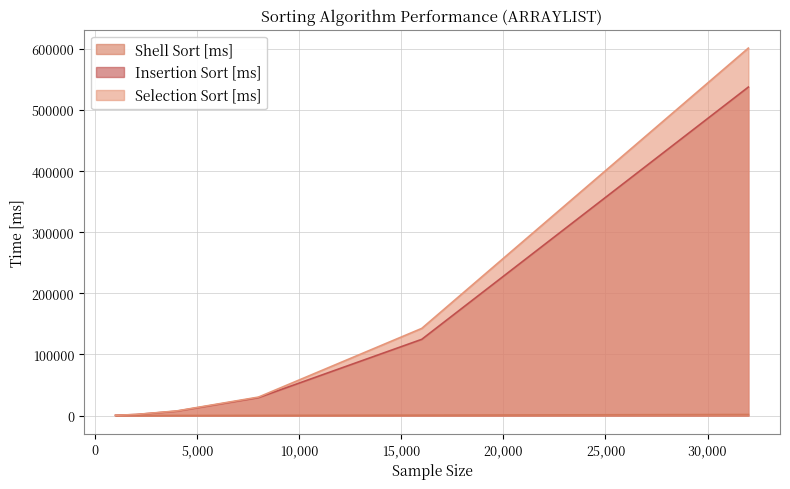

At how many categories does at least one series exceed 177316?

1